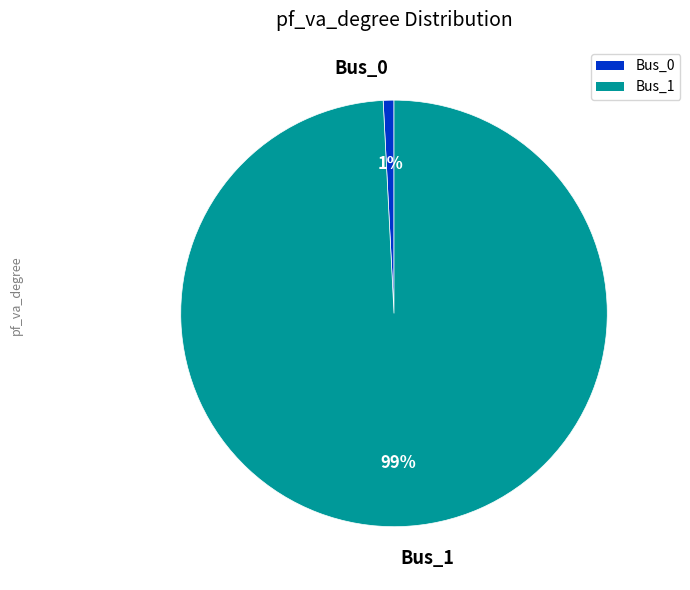

To the nearest percent, what portion does Bus_0 represent?

1%